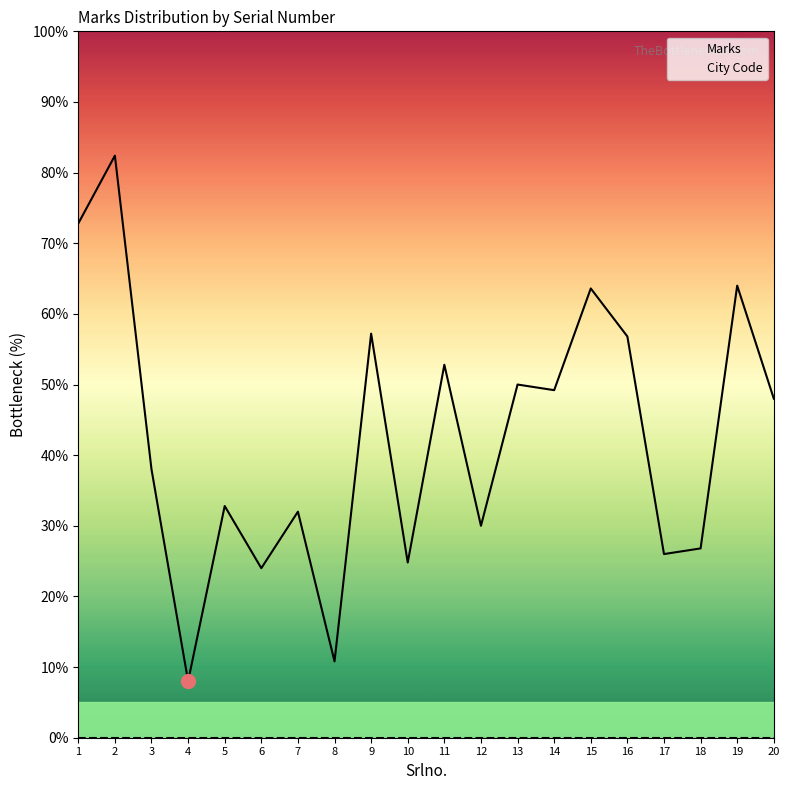

Between 15 and 11, which is larger?

15